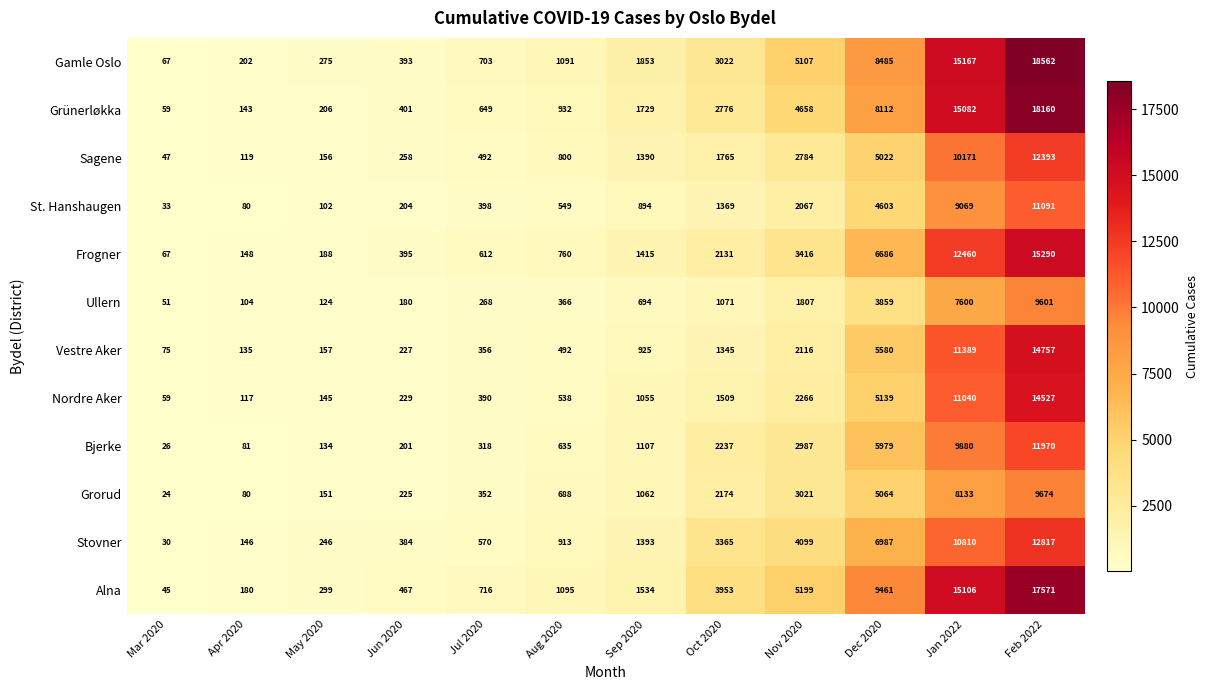

The Stovner series shows 3365 at Oct 2020. True or false?

True